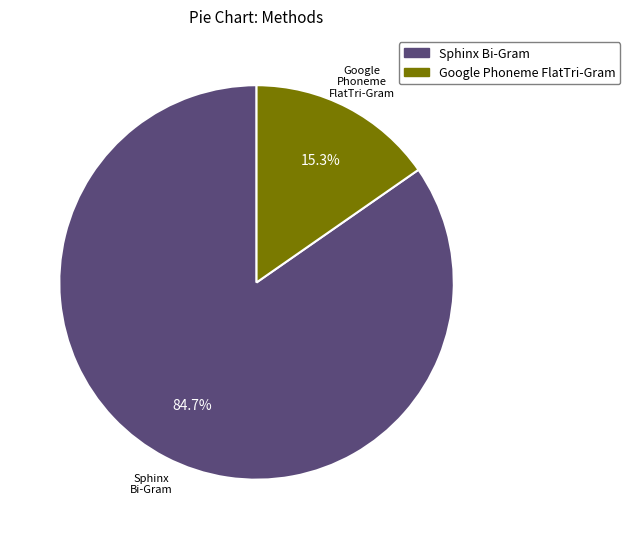

How many segments does this pie chart have?

2